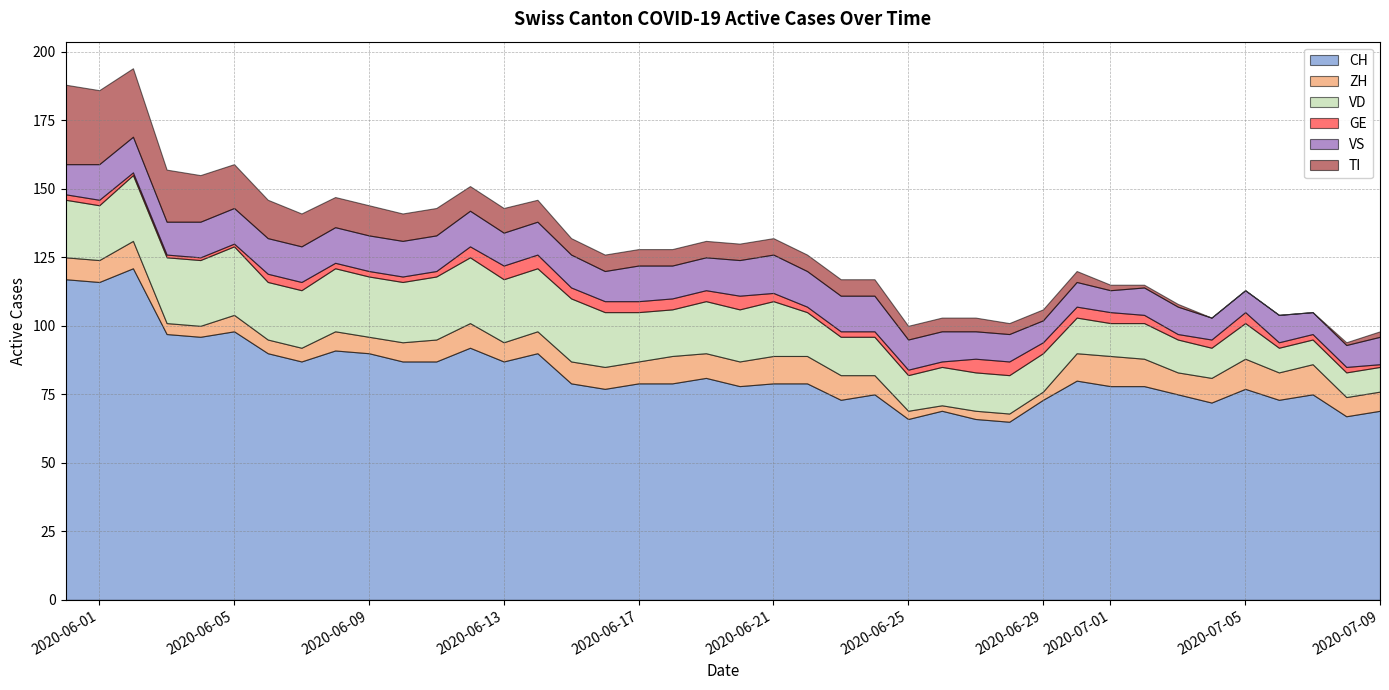

In CH, how many points are lower than both neighbors (excluding endpoints)?

12